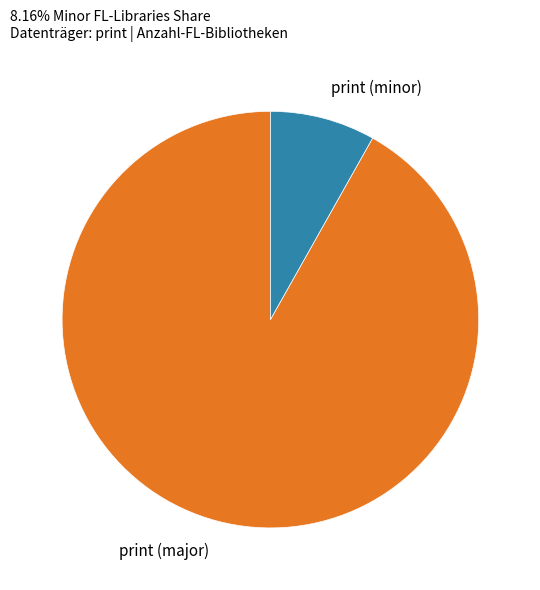

Is it true that print (minor) is 8% of the pie?

True